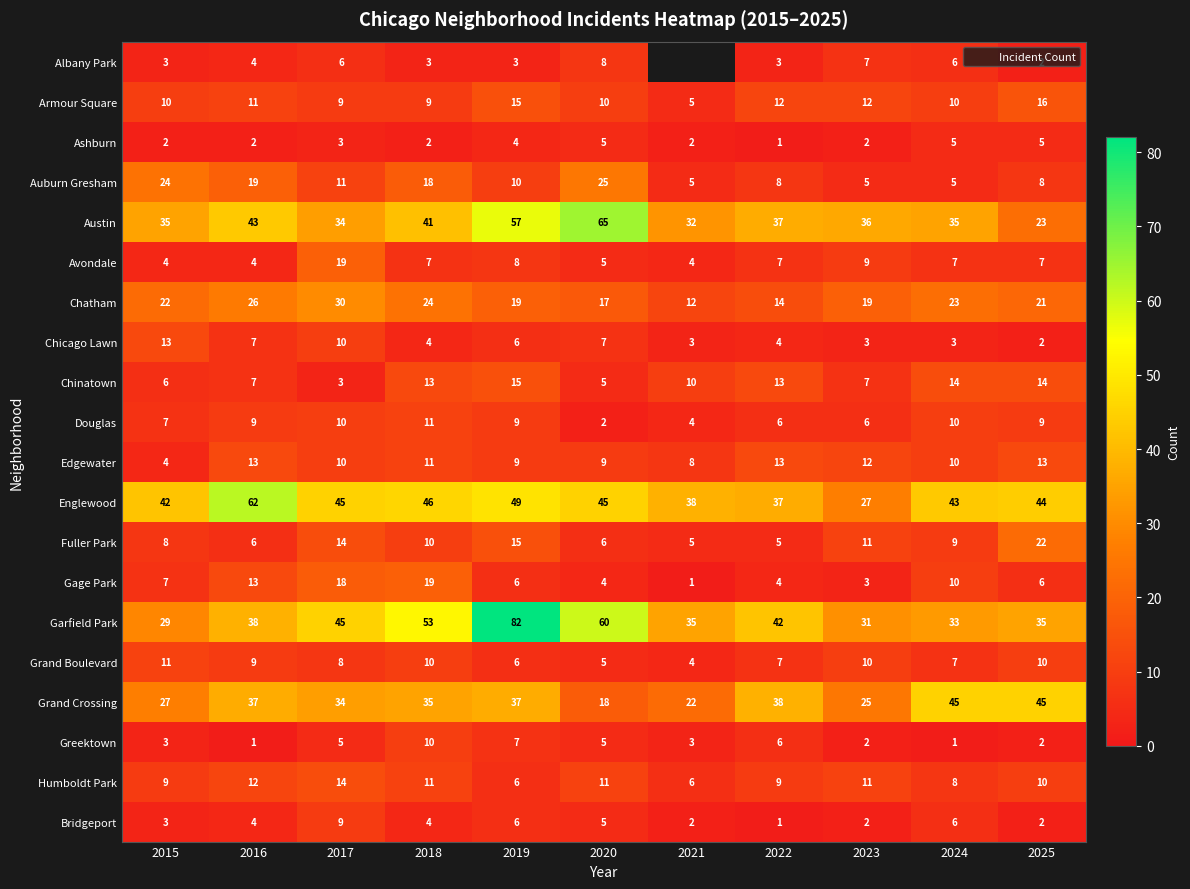

The value of Douglas at 2022 is 2.9. True or false?

False